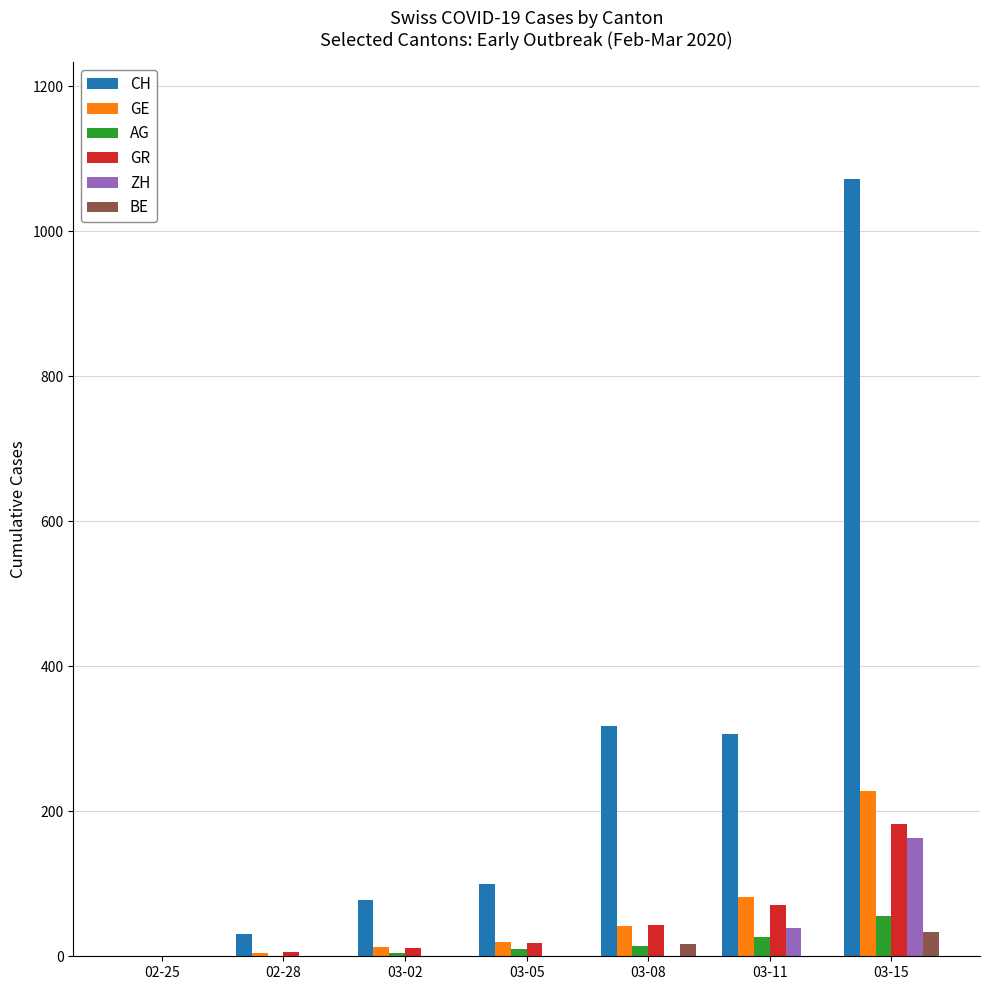

Is the value of GE at 03-02 greater than the value of GR at 03-15?

No